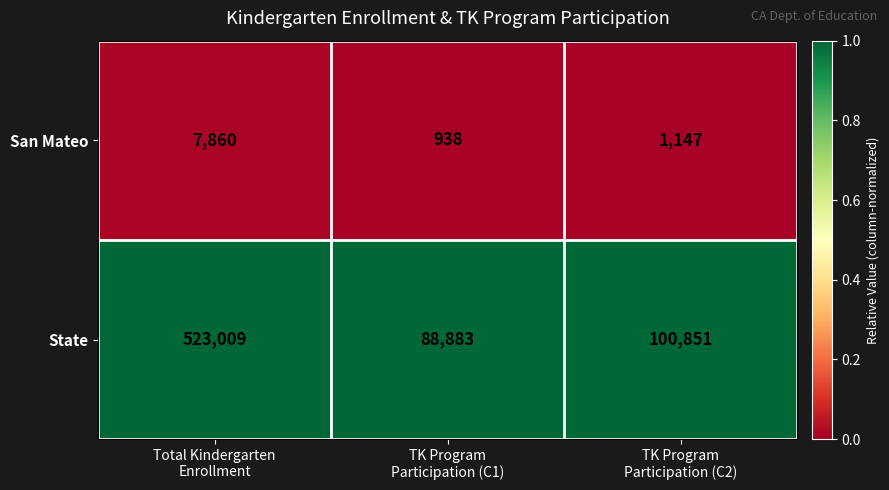

Which series has the largest range (max minus min)?

State